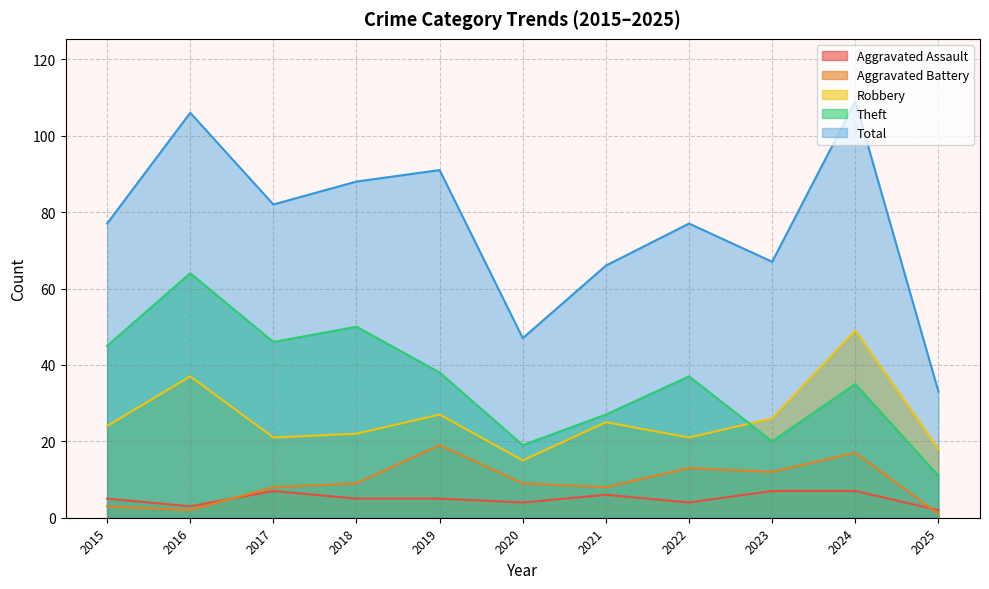

At 2020, list the series in order from smallest to largest.

Aggravated Assault, Aggravated Battery, Robbery, Theft, Total